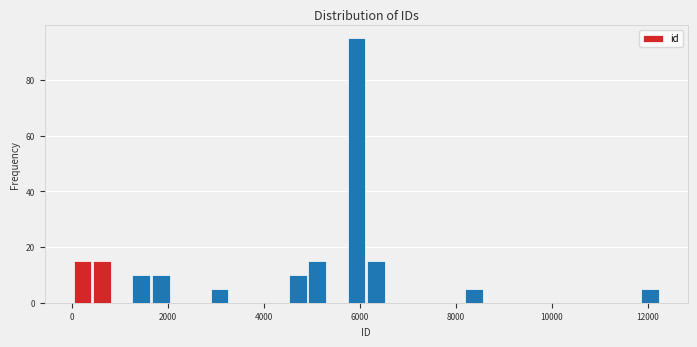

Around what value on the x-axis is the tallest bar? Give the approximate position of its centre, as read against the axis.

6000